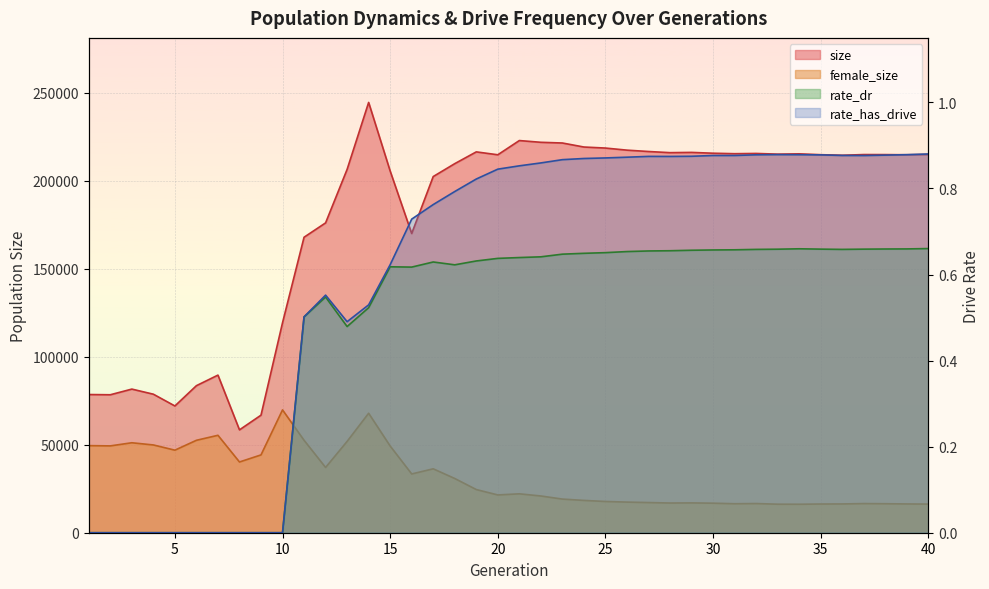

How many lines are shown in the chart?

4